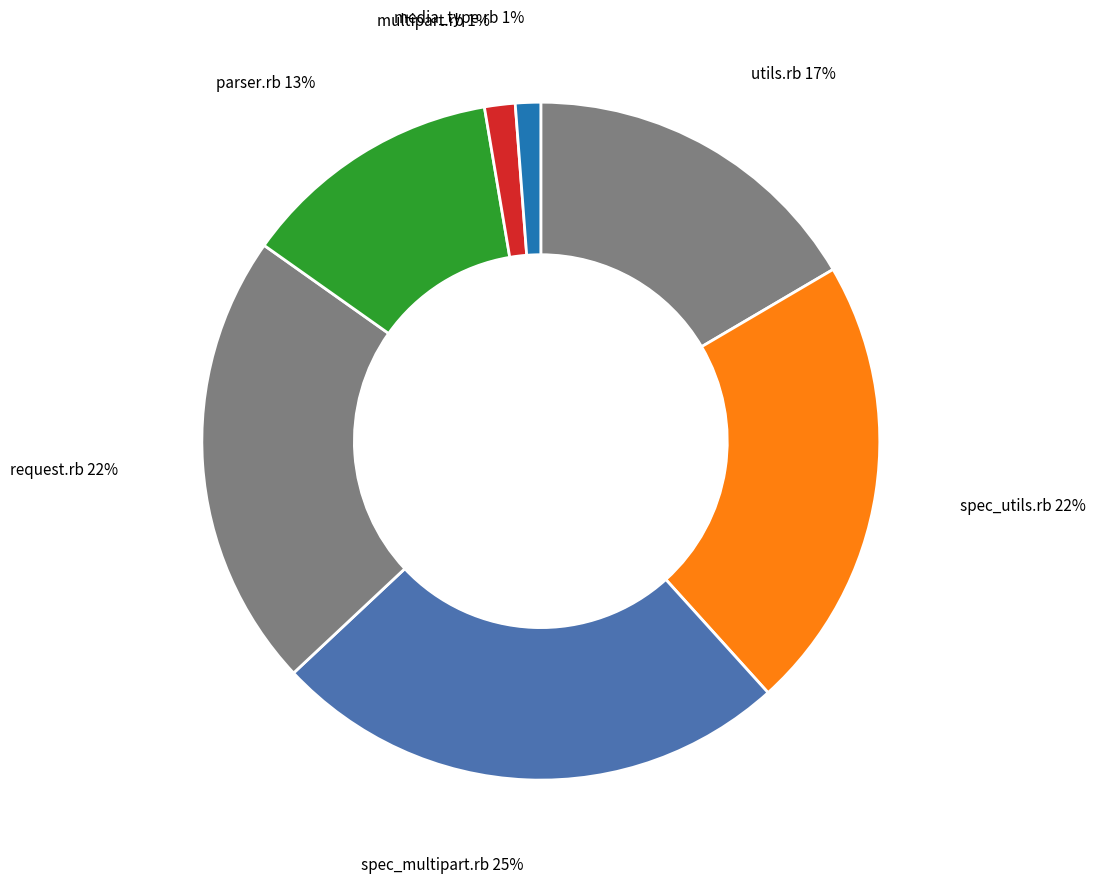

How many slices are in this pie chart?

7